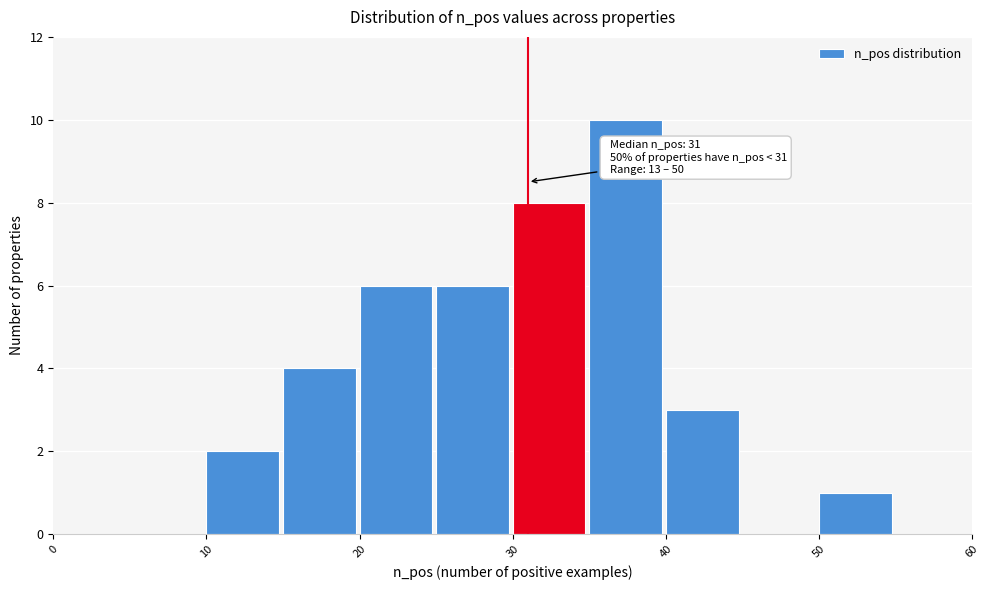

Over which range of the x-axis is the bar tallest?

35 to 40